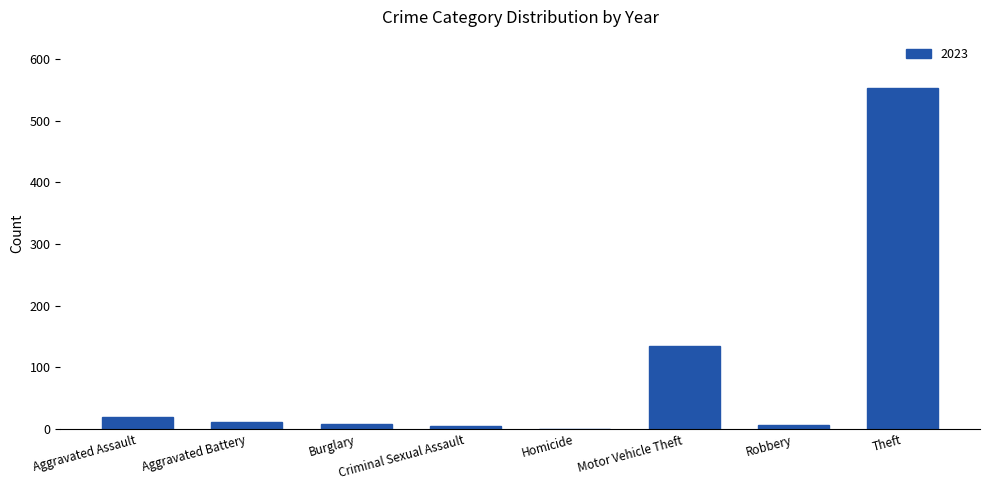

Where is the data nearest to the value 276?

Motor Vehicle Theft